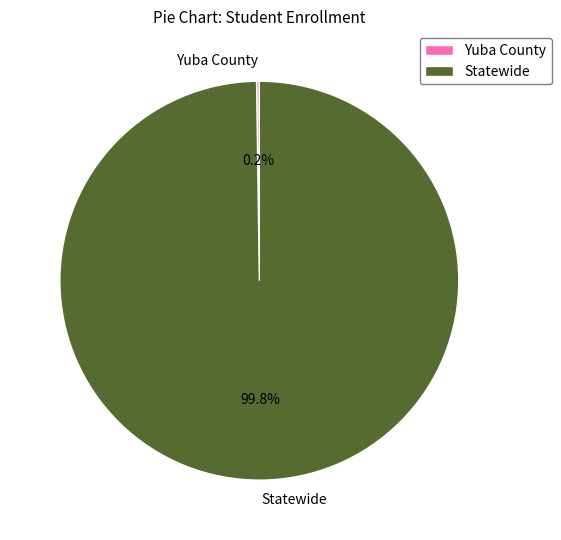

What portion of the pie excludes Statewide?

0.2%